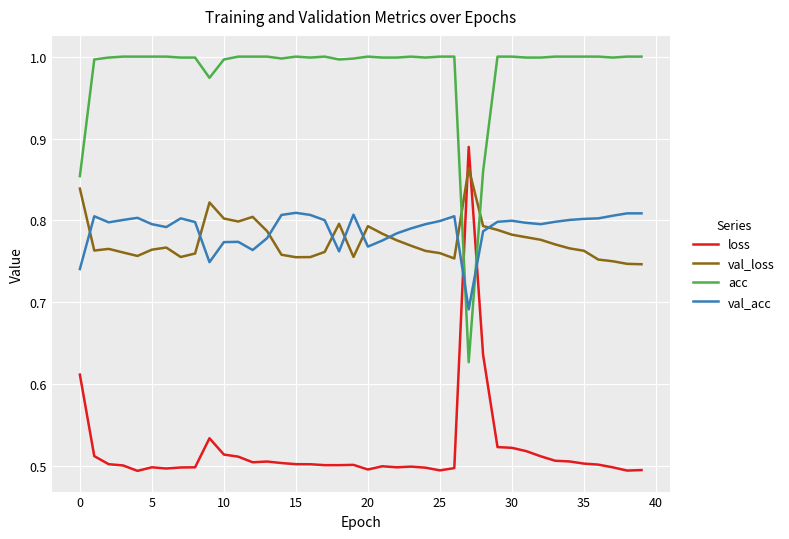

True or false: loss and val_acc intersect in this chart.

True